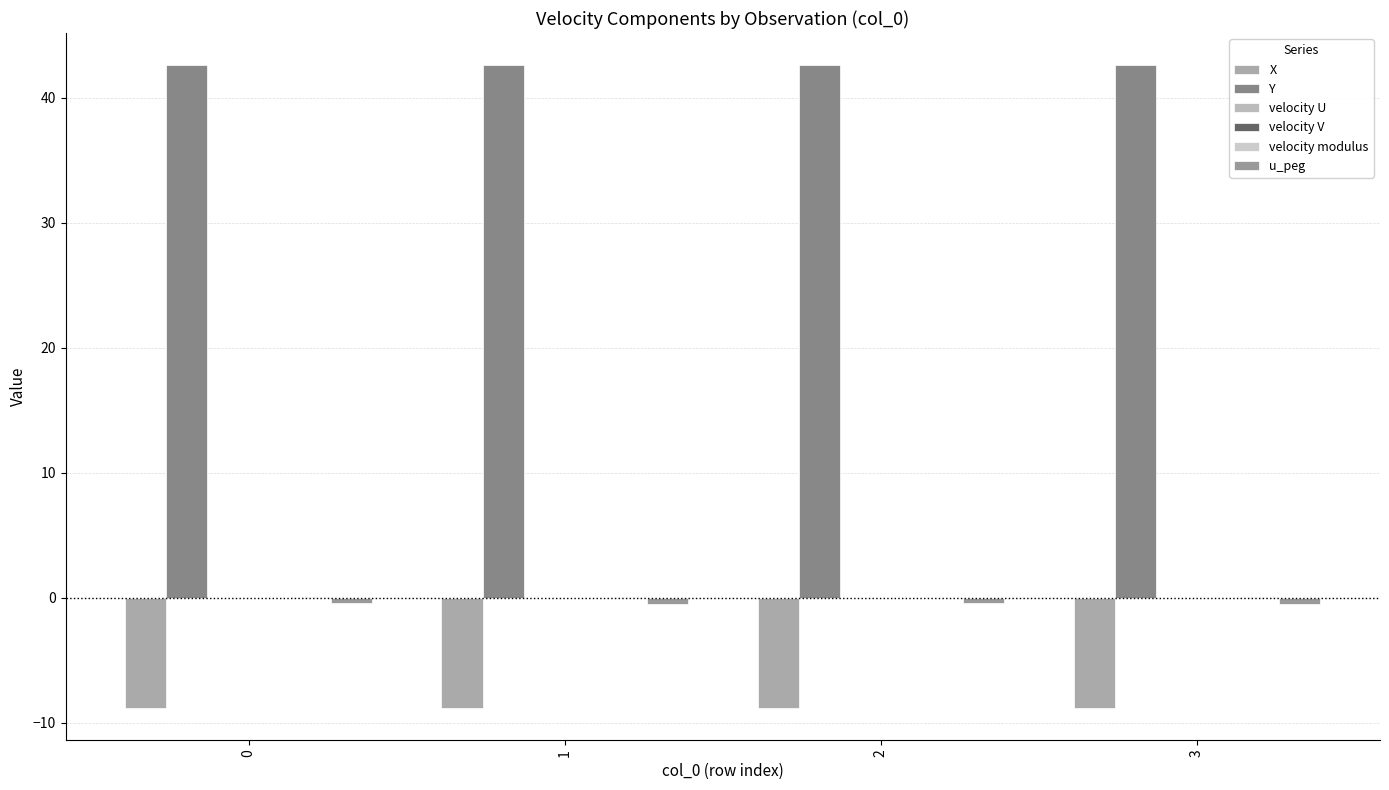

What is the difference between the highest and lowest values at 3?

51.4